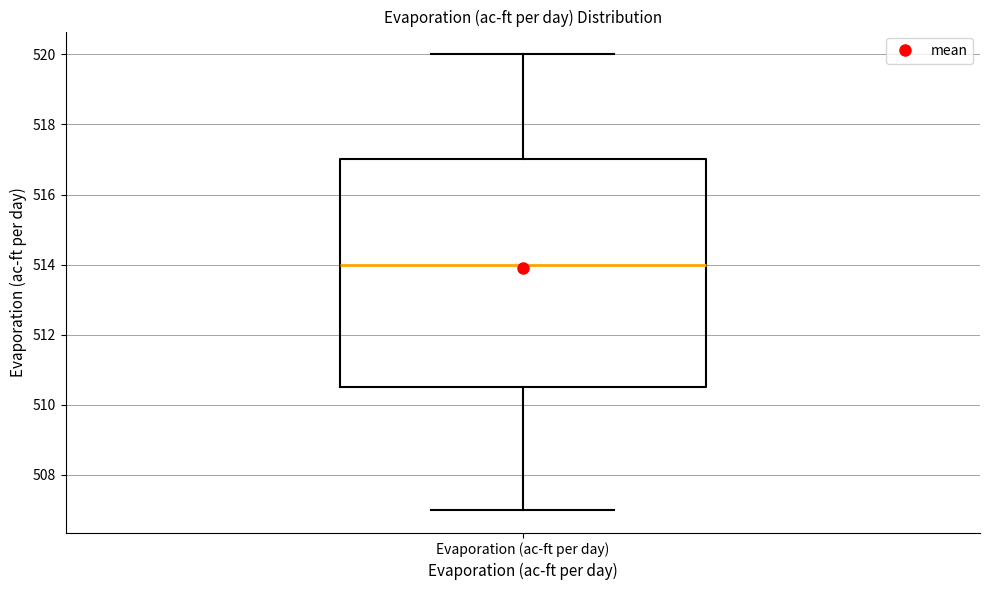

Read this box plot against the y-axis: the position of the median line, the range covered by the box, and the ends of both whiskers. The values are not printed on the chart, so give them approximately, as read against the axis.

median 514.0, box 510.6 to 517.0, whiskers 507.0 to 520.0